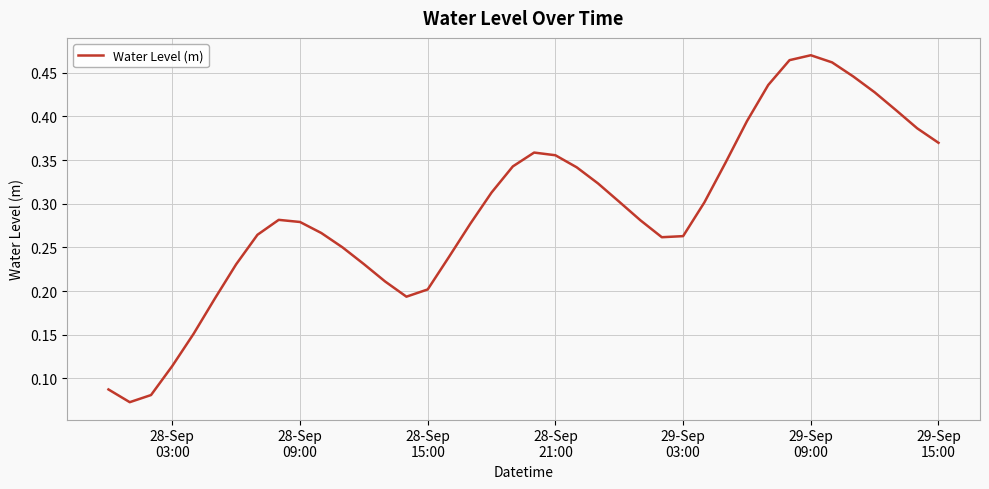

How many values are between 0 and 1?

40